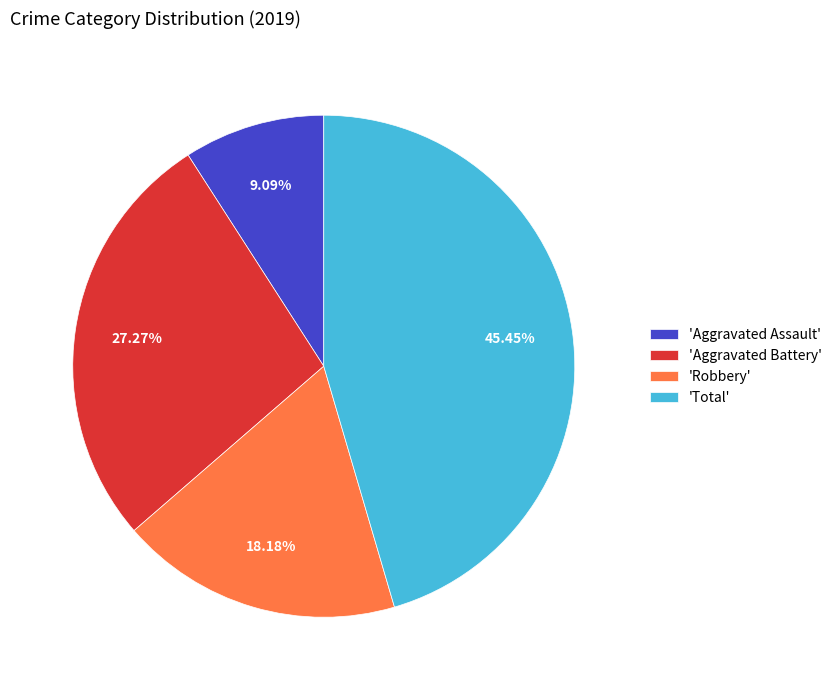

Rank the categories by value from lowest to highest.

'Aggravated Assault', 'Robbery', 'Aggravated Battery', 'Total'